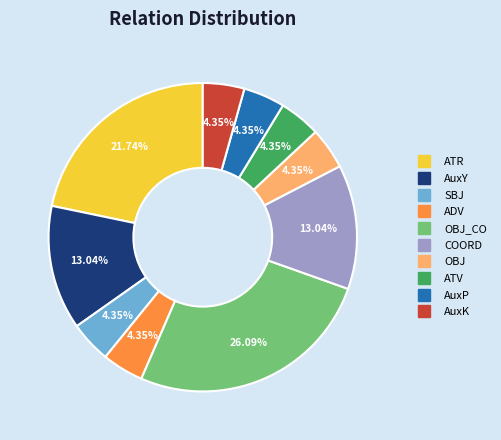

Is there a majority slice in this chart?

No